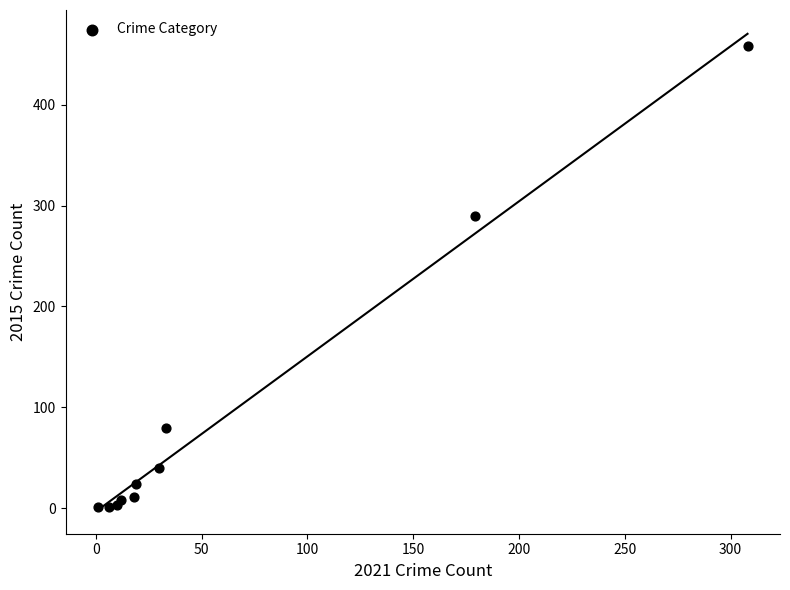

What Y value in the scatter plot is closest to 229?

290